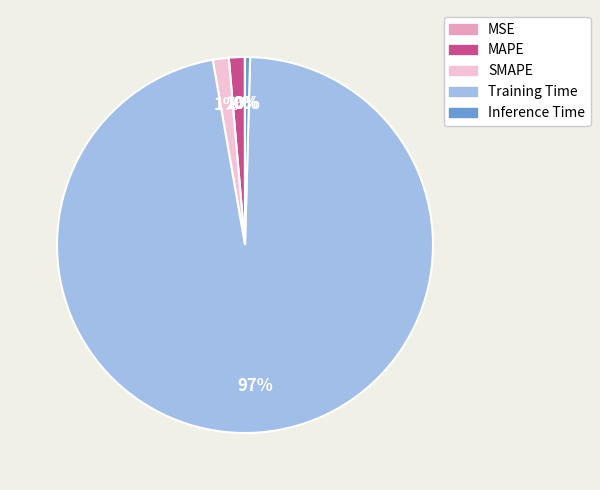

To the nearest percent, what is the difference between the Inference Time and SMAPE slice percentages?

1%